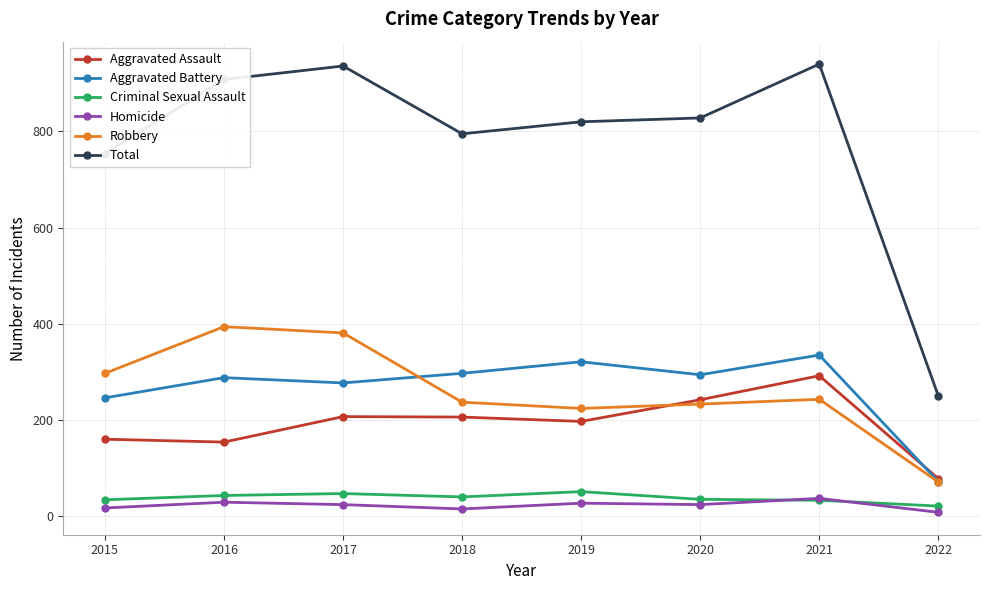

What is the average value of the Total series?

779